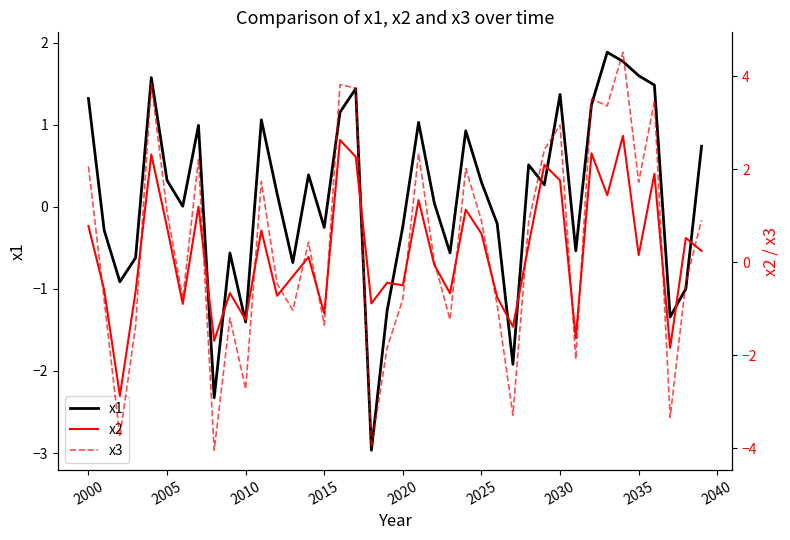

What is the minimum value for x1?

-3.0